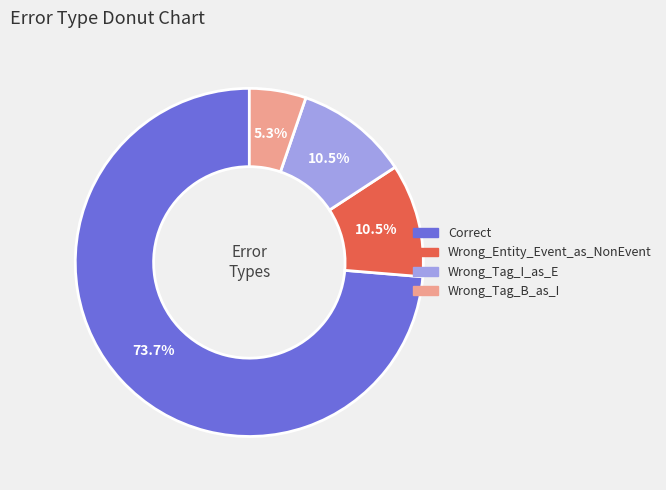

What is the ratio of the value at Wrong_Tag_B_as_I to the value at Wrong_Entity_Event_as_NonEvent?

0.5